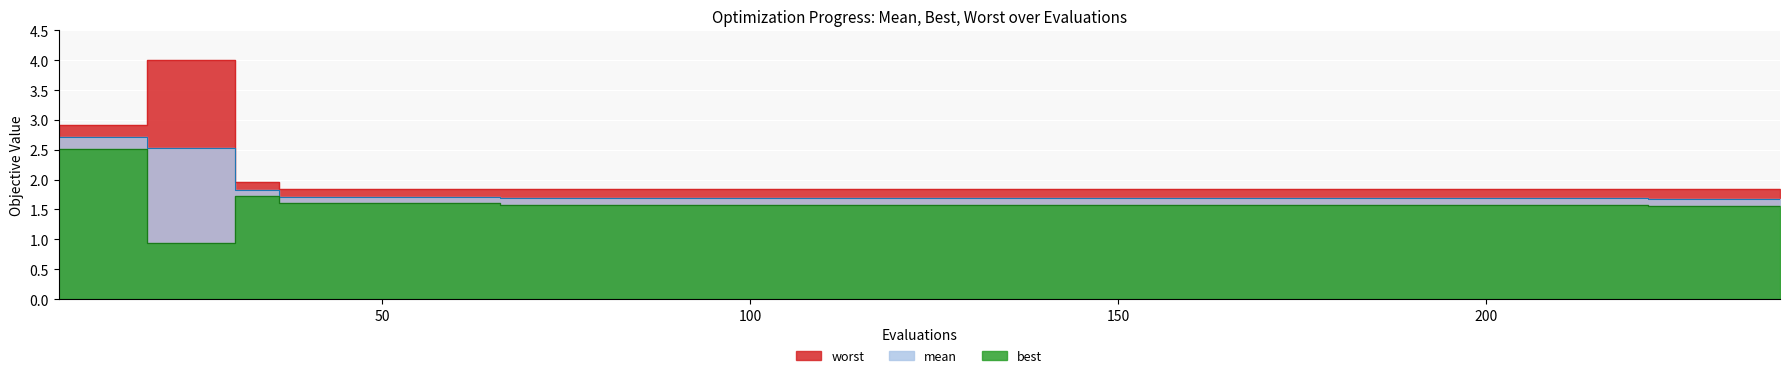

True or false: worst has a value of 0.8 at 42.

False